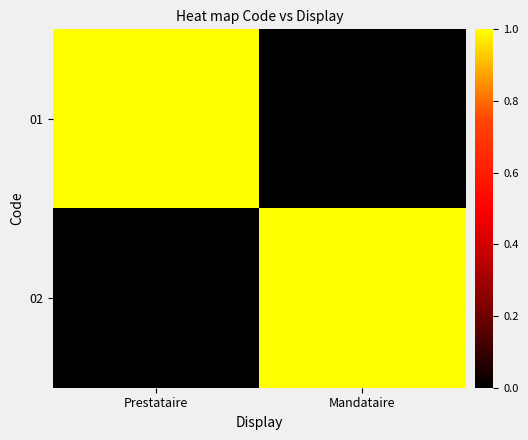

What is the spread (max minus min) of values at Prestataire?

1